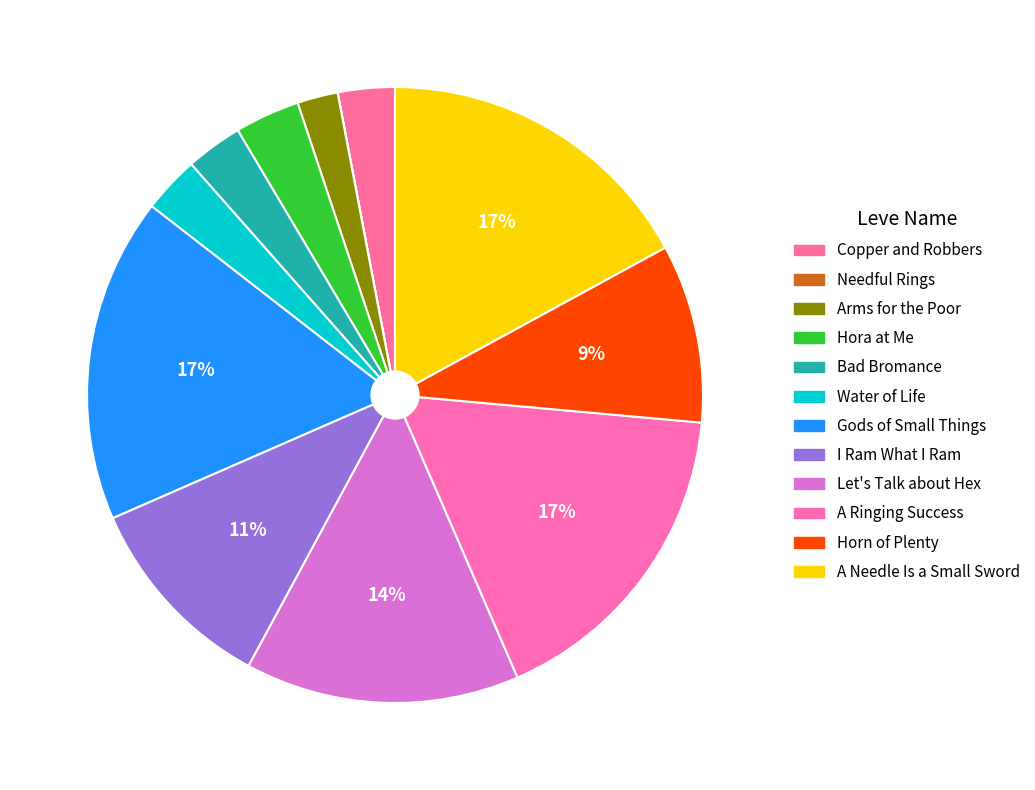

Between Let's Talk about Hex and Horn of Plenty, which is larger?

Let's Talk about Hex